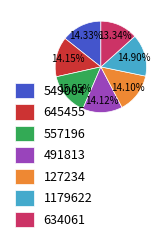

To the nearest percent, what is the difference between the 1179622 and 549004 slice percentages?

1%